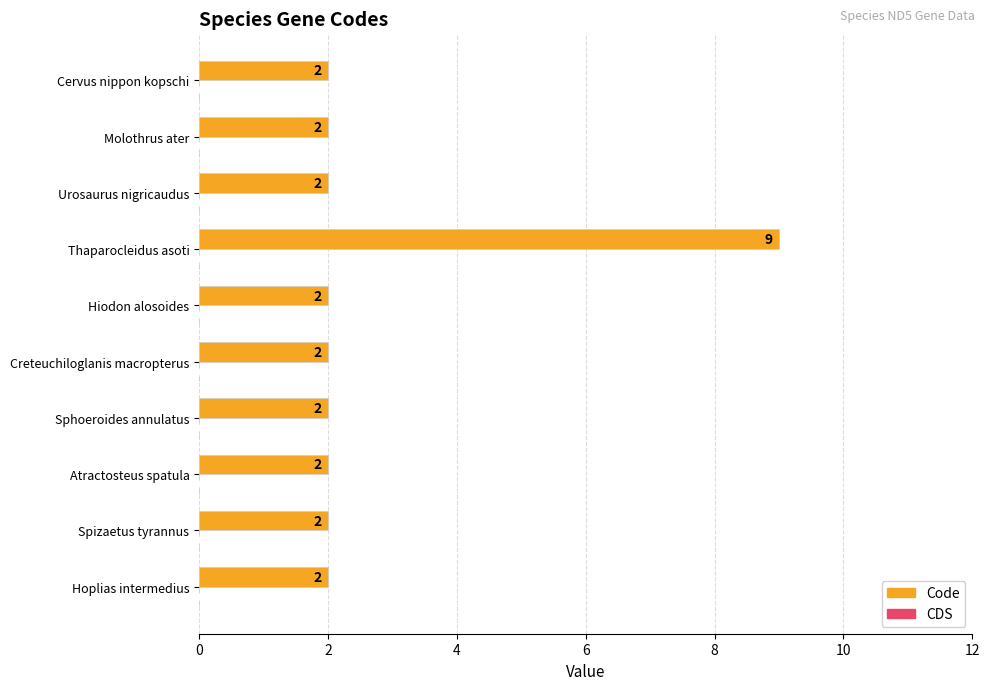

What is the maximum value shown in the chart?

9